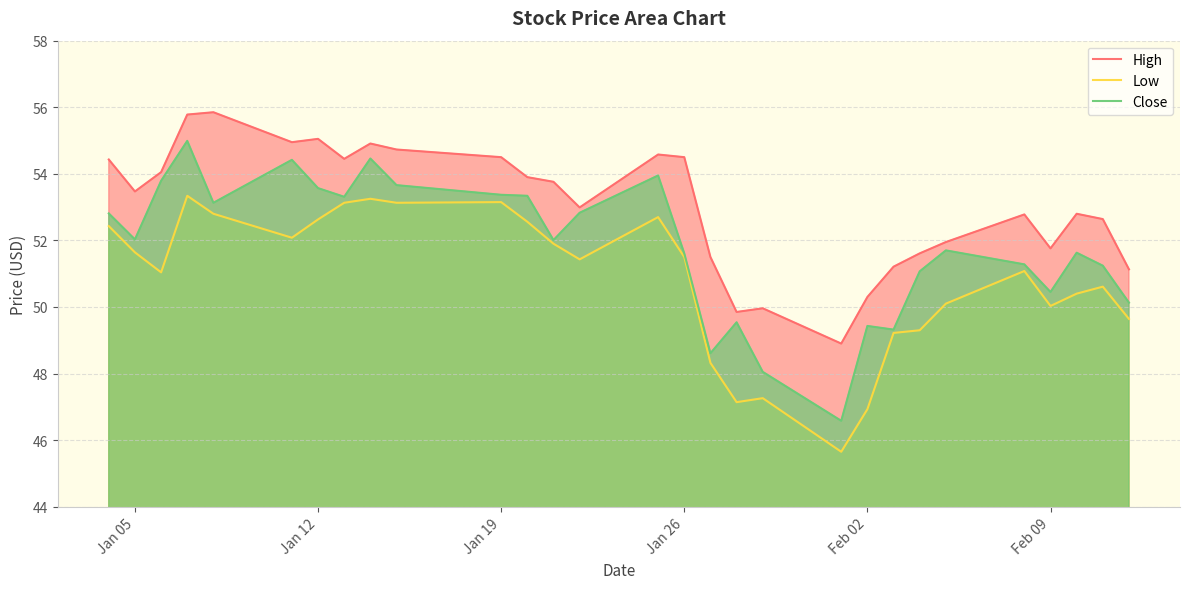

Count the number of data series in this chart.

3